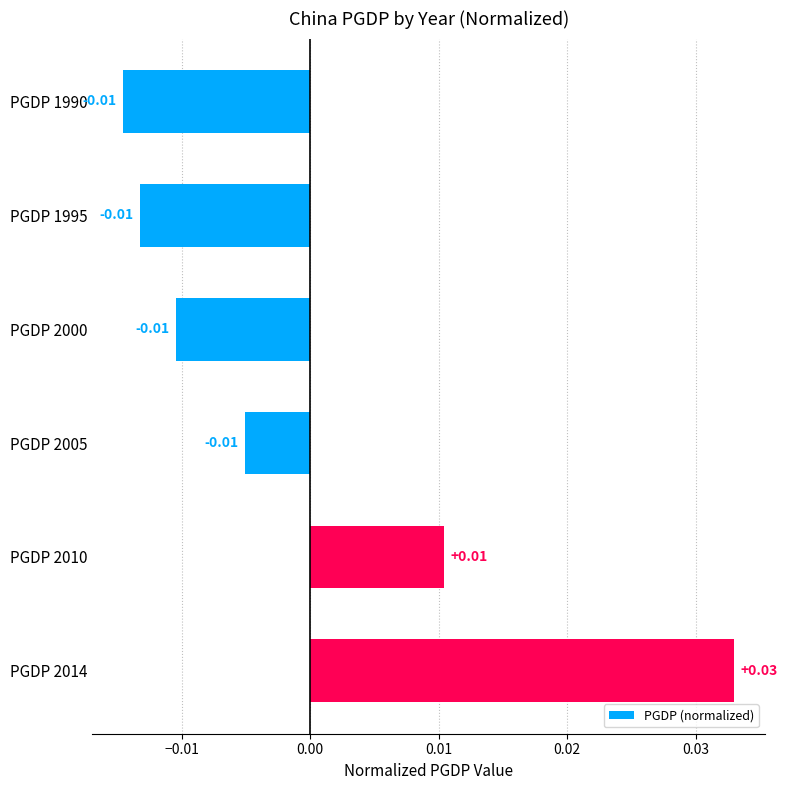

Between PGDP 2014 and PGDP 2000, which is larger?

PGDP 2014